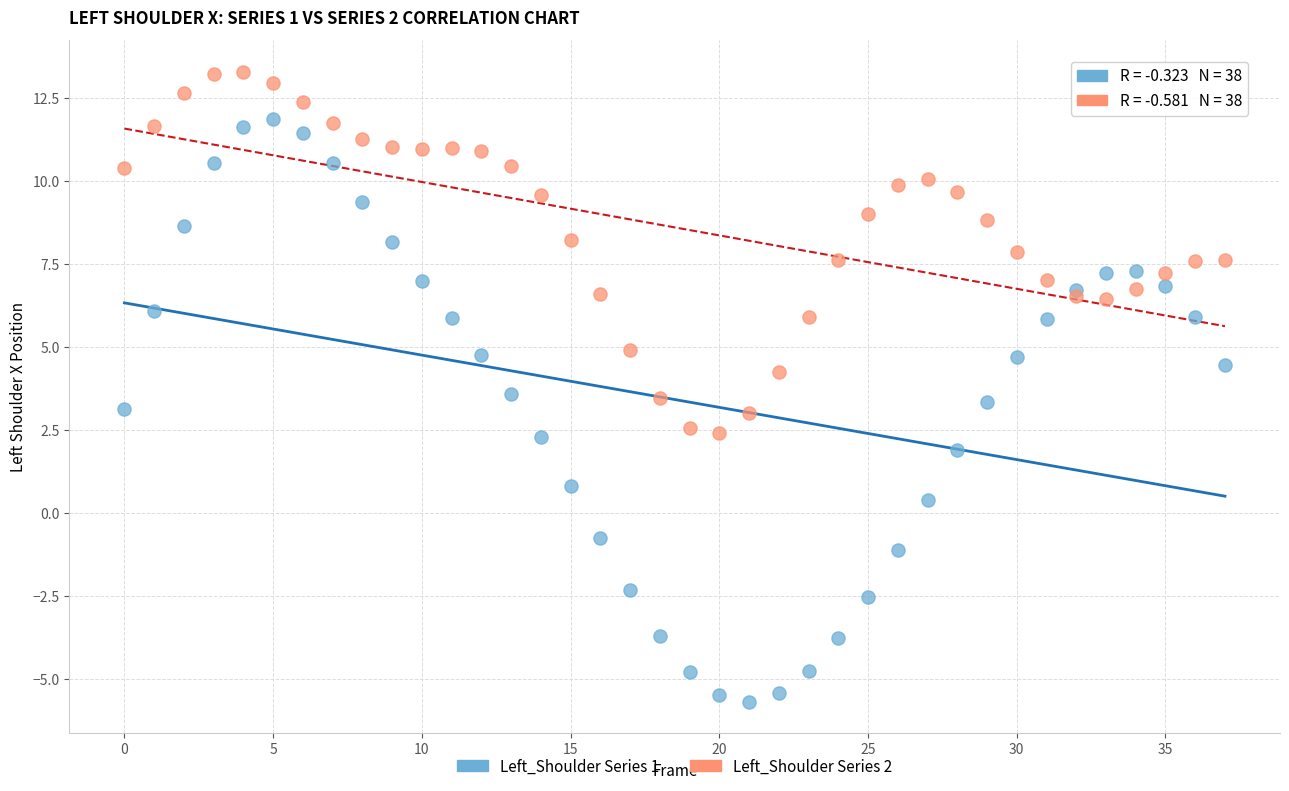

Which series reaches the minimum Y coordinate?

Left_Shoulder Series 1